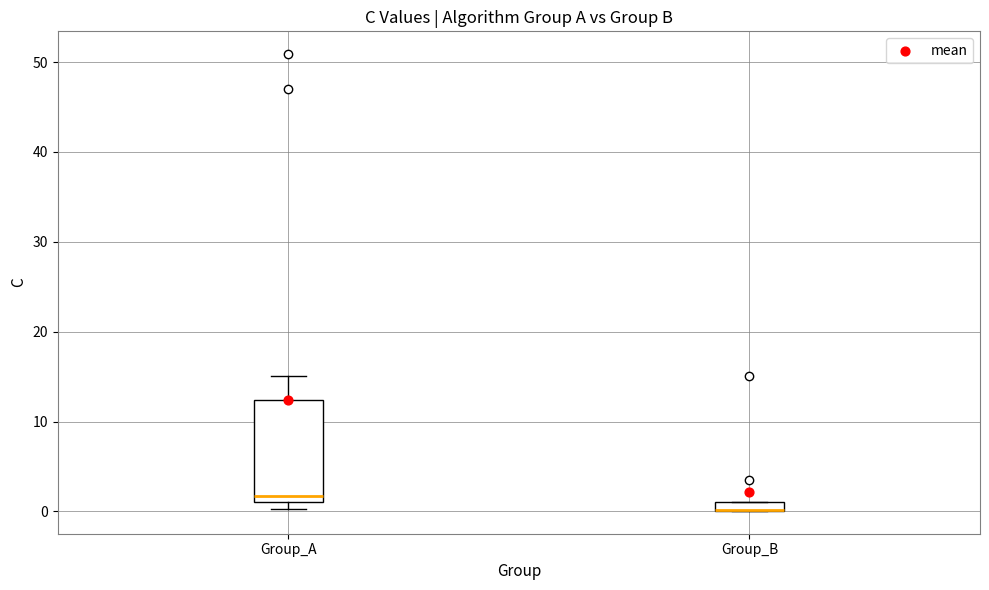

Where is the lower edge of the box for Group_A on the y-axis? The values are not printed on the chart, so give them approximately, as read against the axis.

1